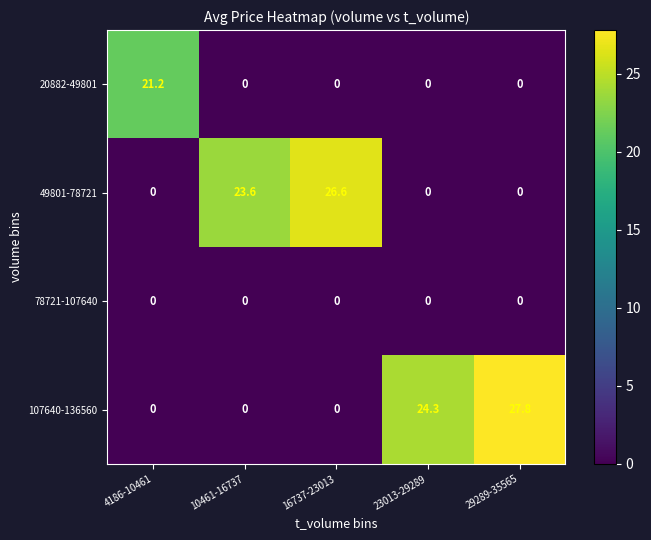

How many distinct data groups are displayed?

4